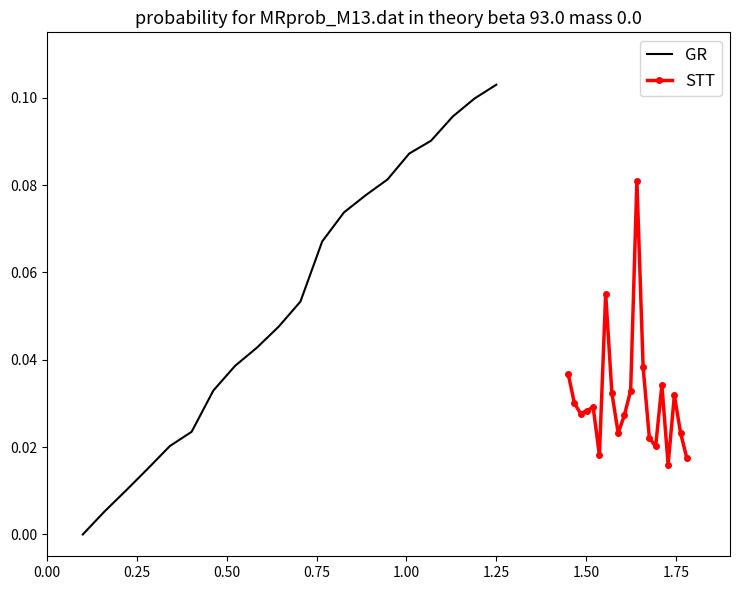

How many interior local valleys does the STT series have?

5